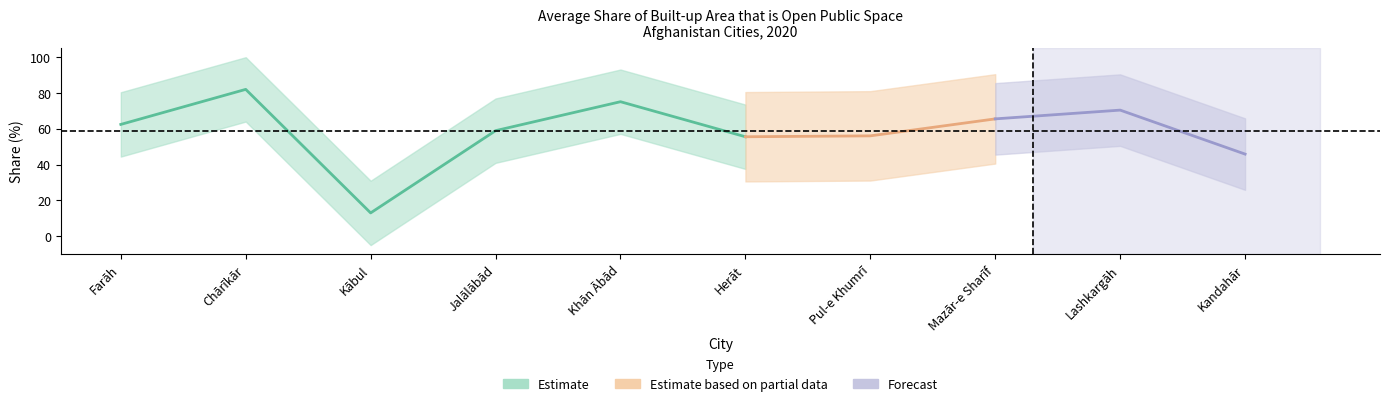

The value of Forecast at Mazār-e Sharīf is 65.6. True or false?

True